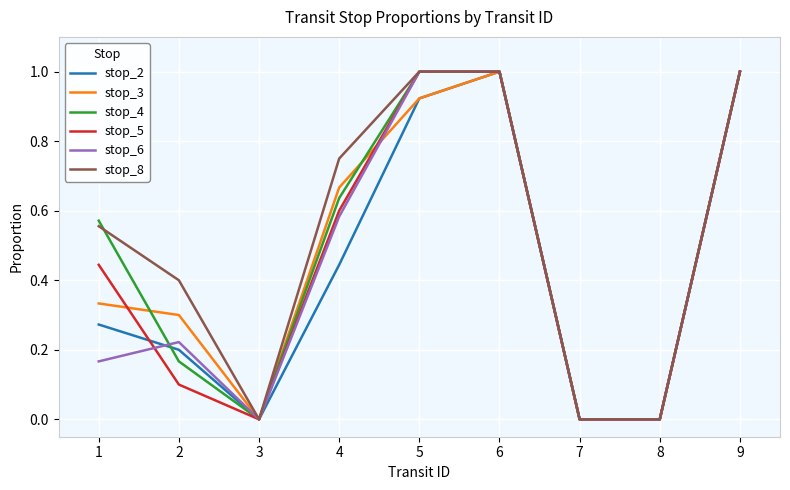

In stop_2, how many points are higher than both neighbors (excluding endpoints)?

1